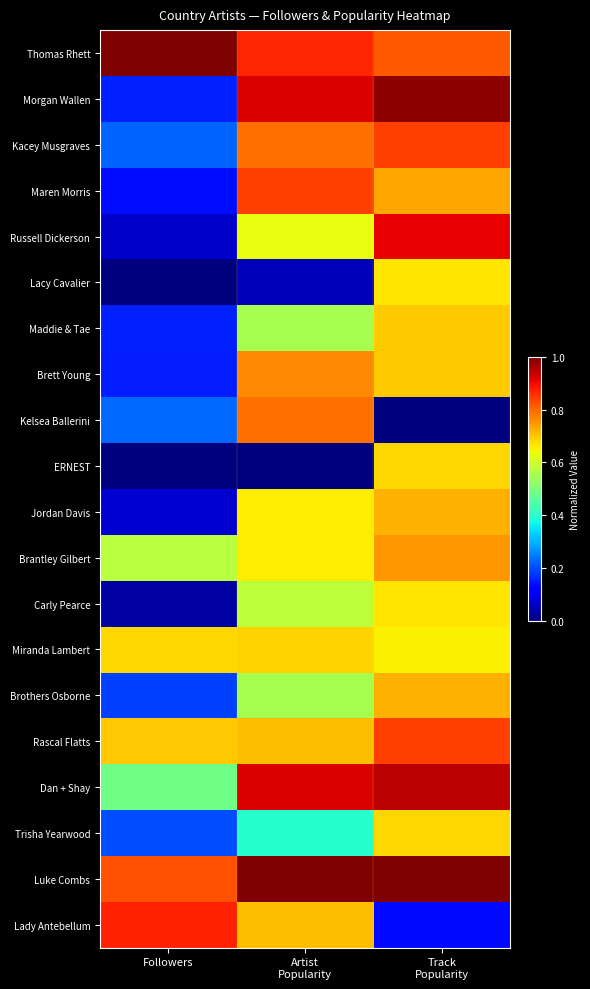

Between Followers and Artist Popularity, which series saw the biggest shift?

Morgan Wallen